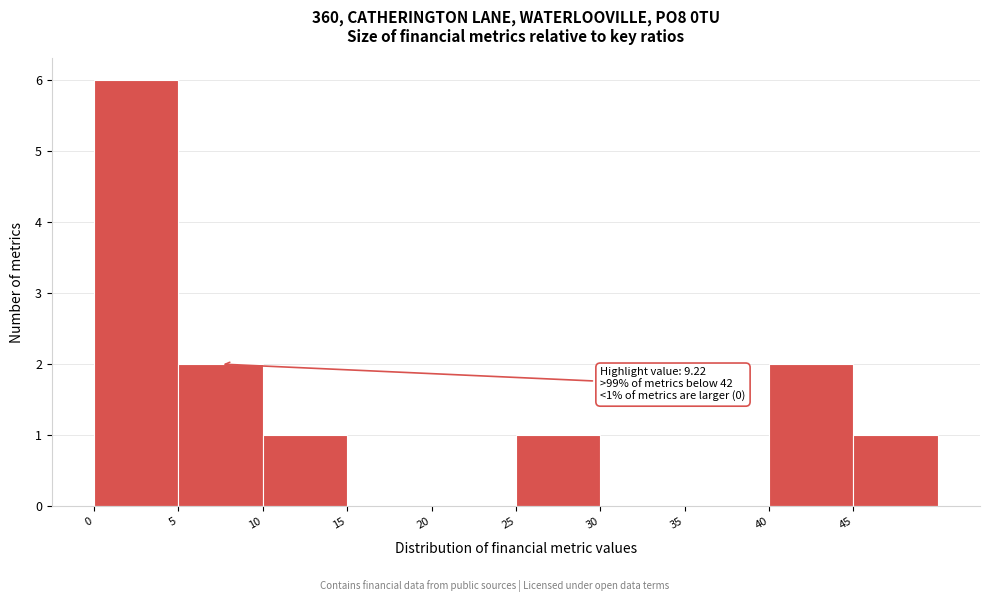

Which range on the x-axis has the tallest bar?

0 to 5